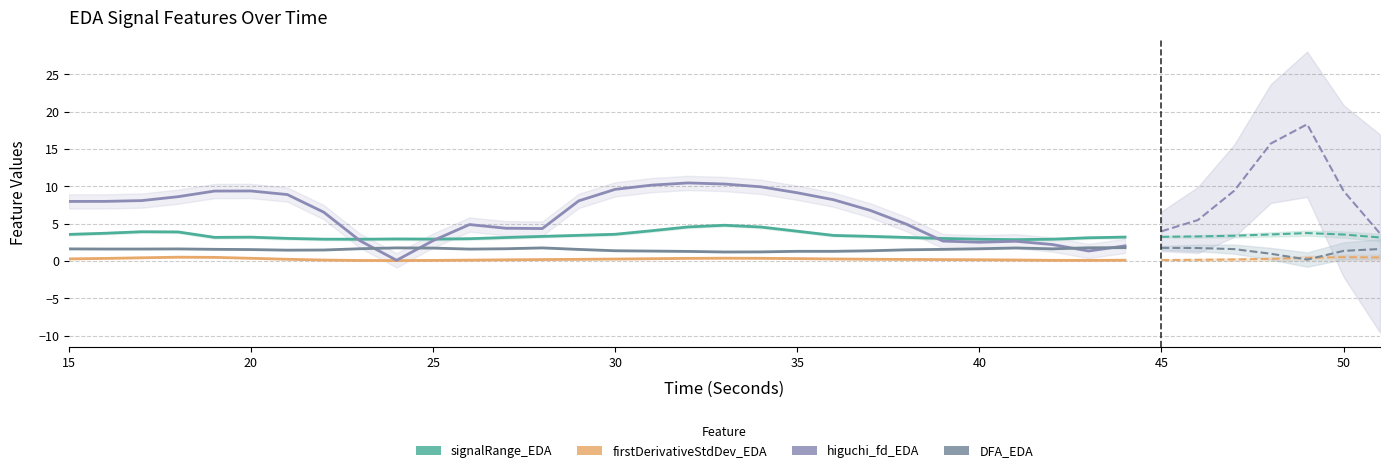

What are all the series names shown in the legend?

signalRange_EDA, firstDerivativeStdDev_EDA, higuchi_fd_EDA, DFA_EDA